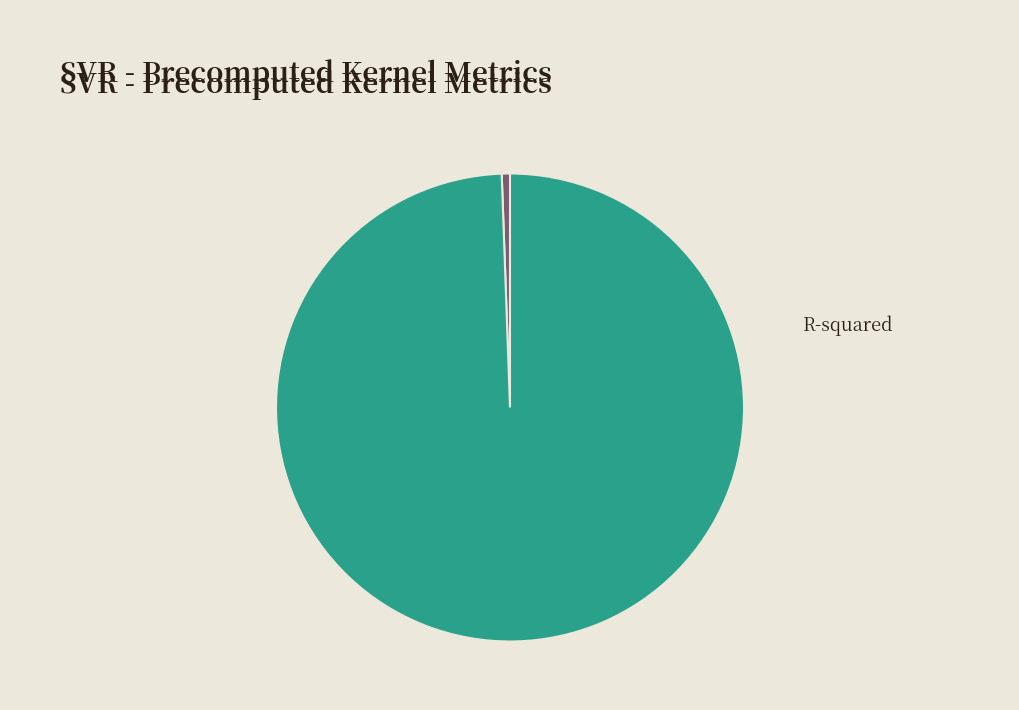

How many slices are in this pie chart?

2